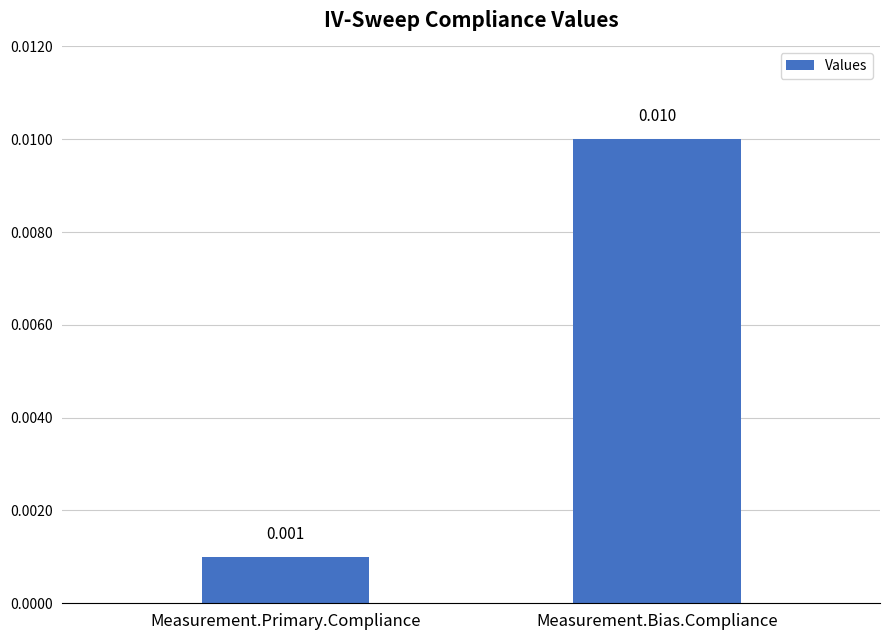

Does the chart contain any negative values?

No